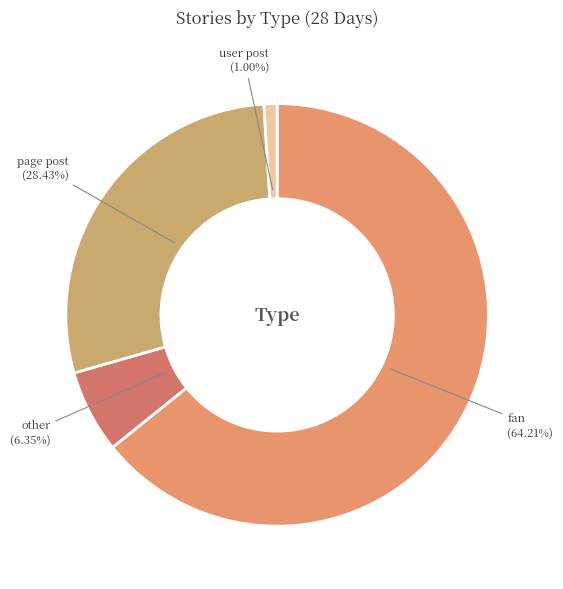

To the nearest percent, what percentage of the pie is other?

6%